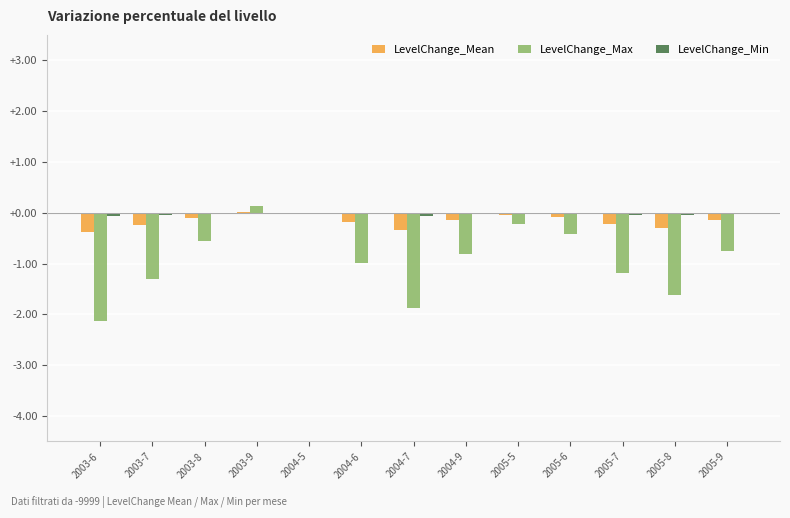

True or false: LevelChange_Max has a value of -0.3 at 2003-8.

False